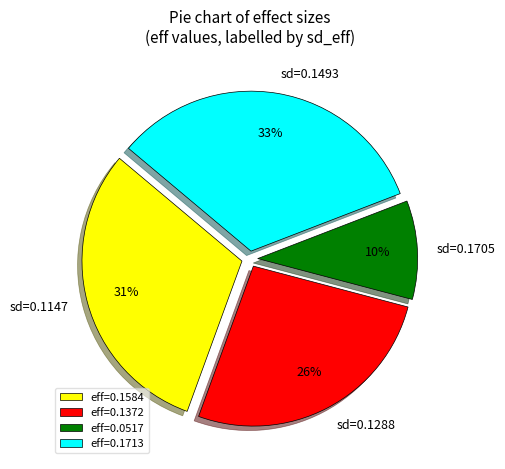

True or false: sd=0.1288 accounts for 26% of the total.

True